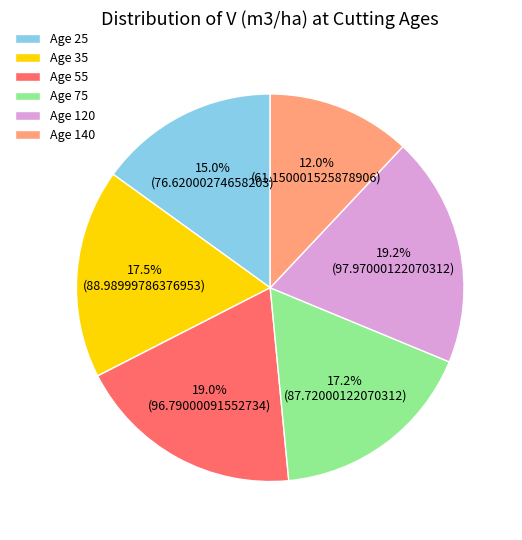

Between Age 120 and Age 35, which is larger?

Age 120